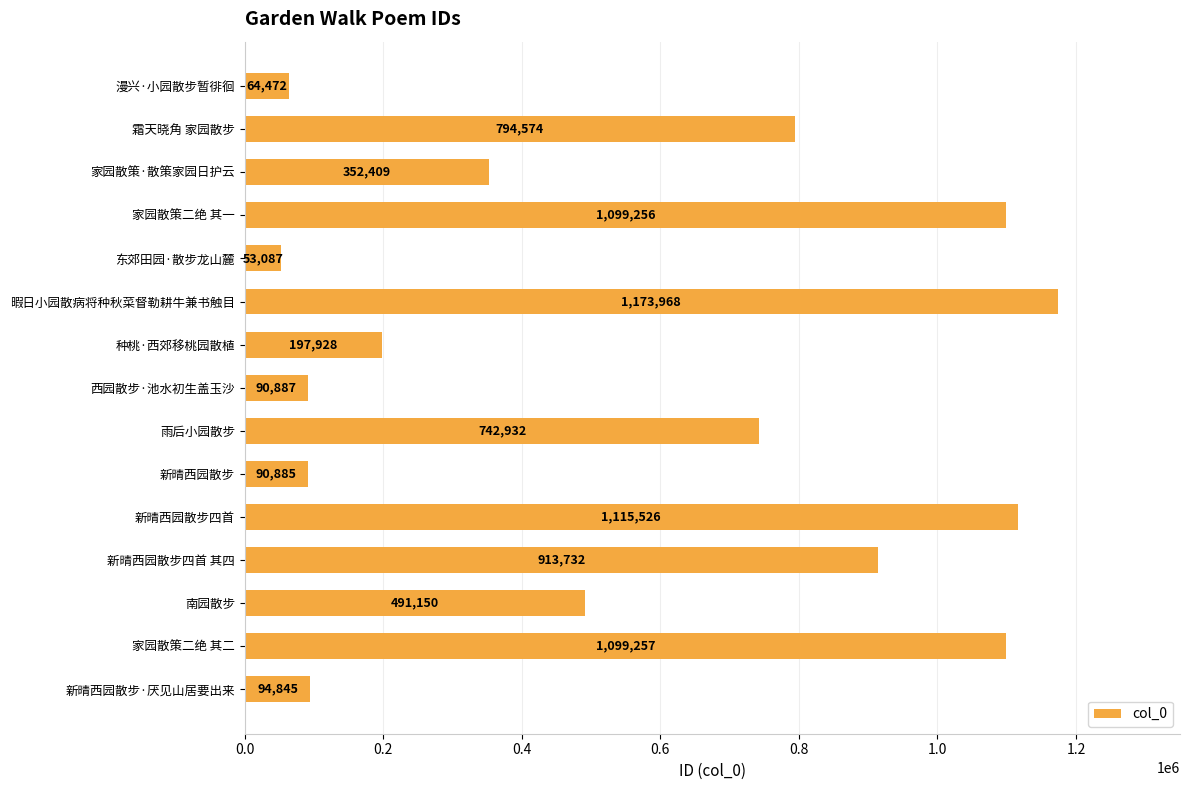

At which label is the value closest to 613527?

南园散步